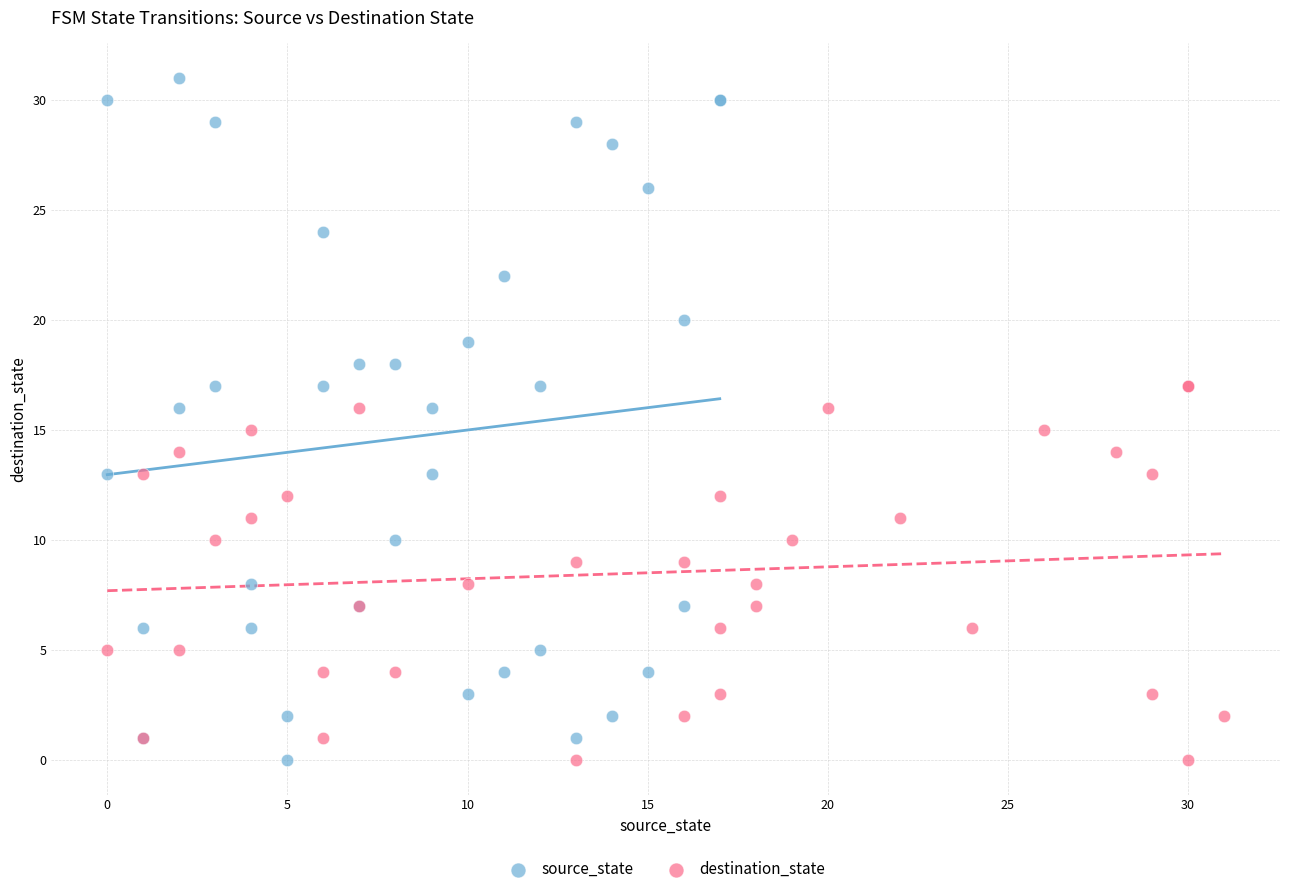

Which series reaches the maximum Y coordinate?

source_state